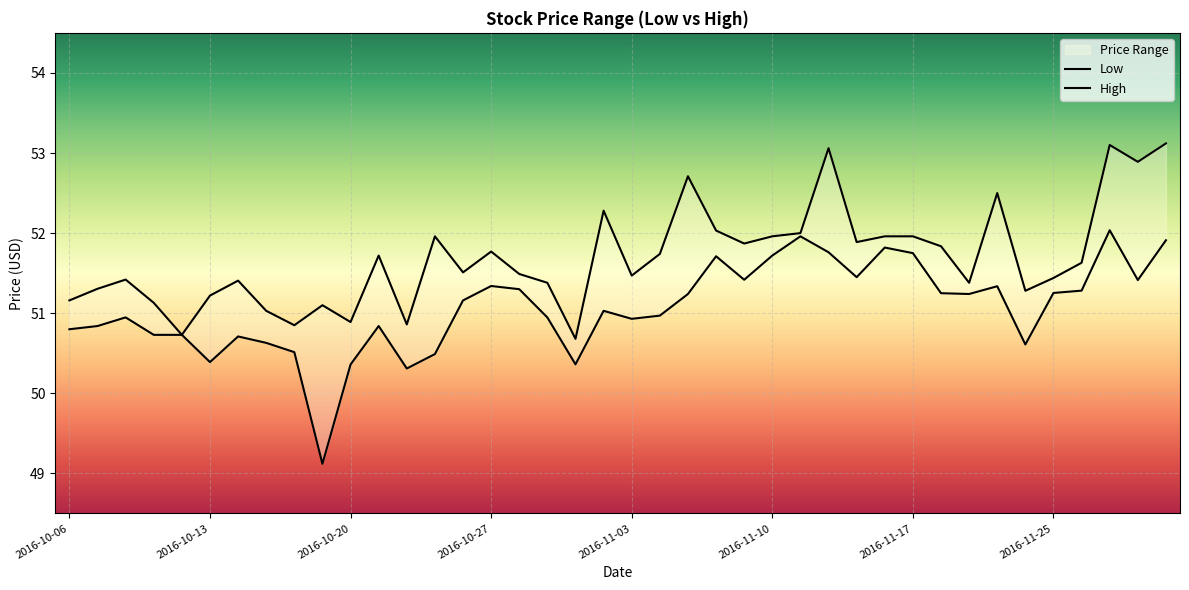

What is the sum of the High values at 2016-11-11 and 2016-10-28?

103.5